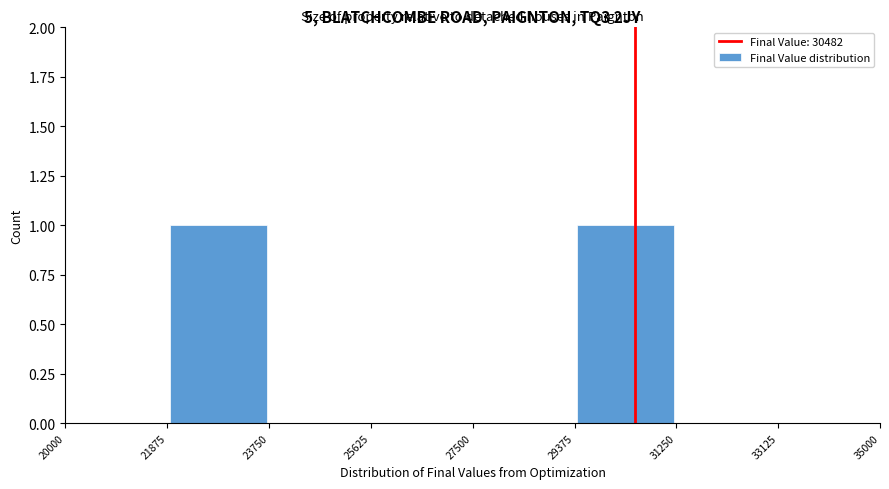

Reading left to right, transcribe this chart: for each bar, give the range it covers on the x-axis and its height. The values are not printed on the chart, so give them approximately, as read against the axis.

20000 to 21875: 0
21875 to 23750: 1
23750 to 25625: 0
25625 to 27500: 0
27500 to 29375: 0
29375 to 31250: 1
31250 to 33125: 0
33125 to 35000: 0